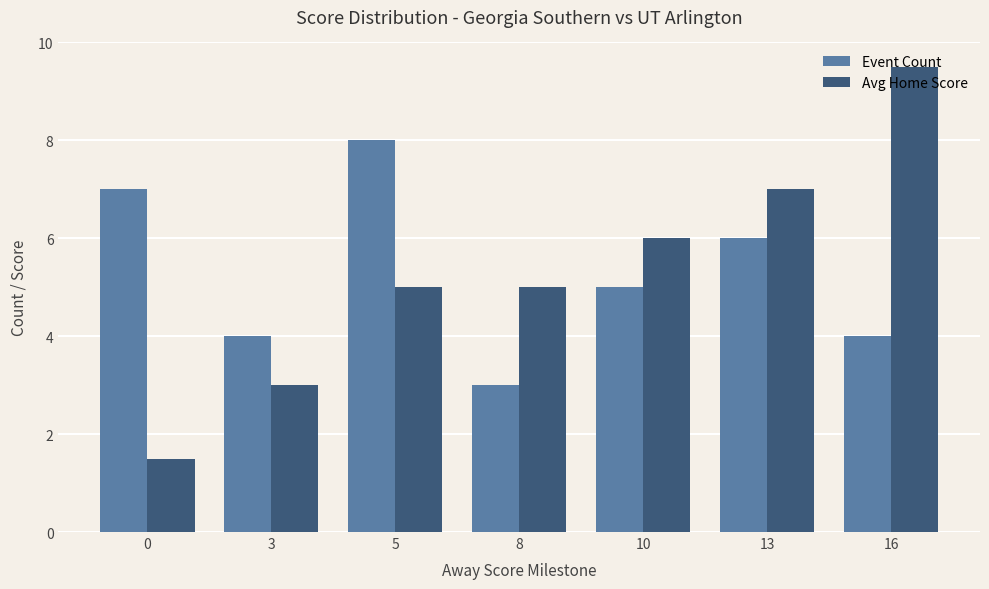

Reading left to right, what are all the values shown in this chart?

Event Count: 0=7.0	3=4.0	5=8.0	8=3.0	10=5.0	13=6.0	16=4.0
Avg Home Score: 0=1.5	3=3.0	5=5.0	8=5.0	10=6.0	13=7.0	16=9.5